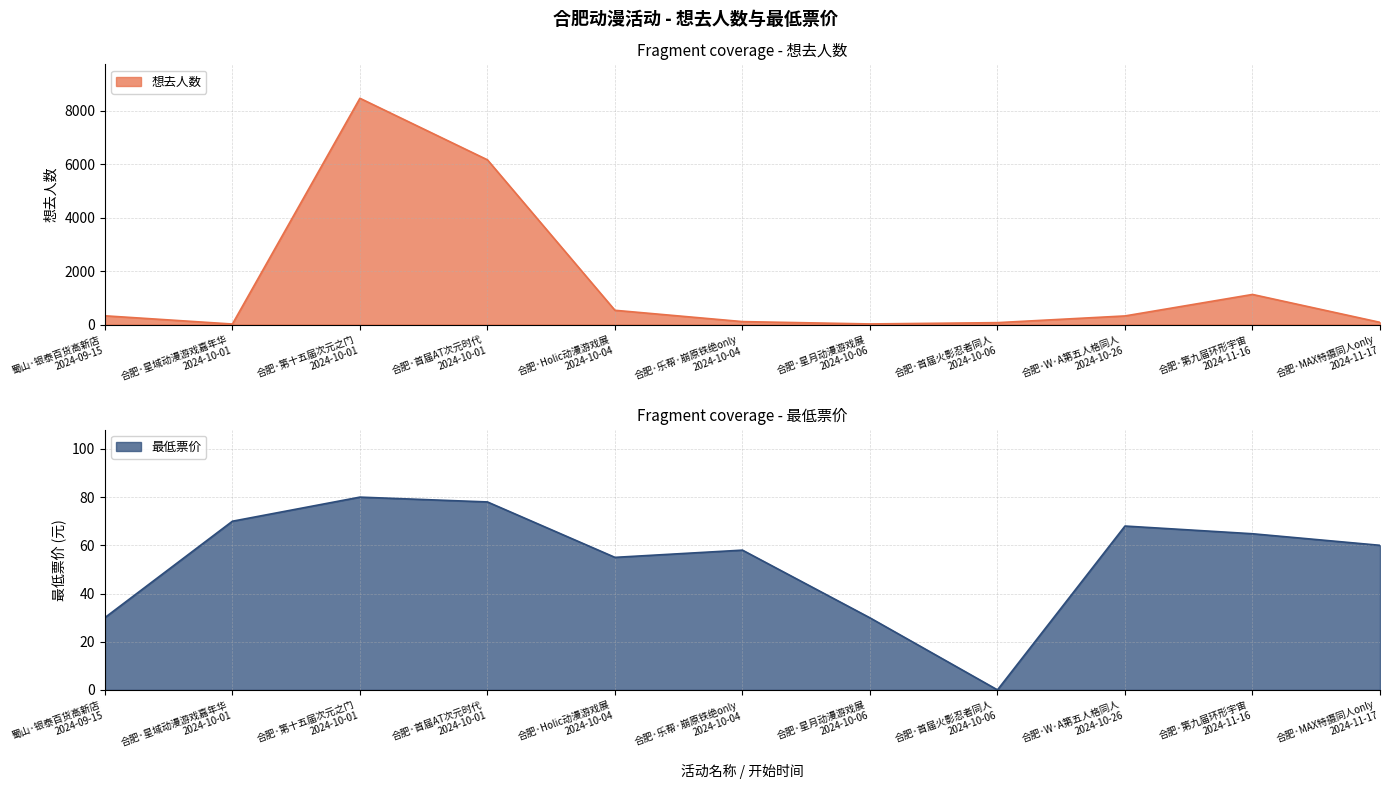

Which series changed the most between 合肥·首届AT次元时代 2024-10-01 and 合肥·第九届环形宇宙 2024-11-16?

想去人数